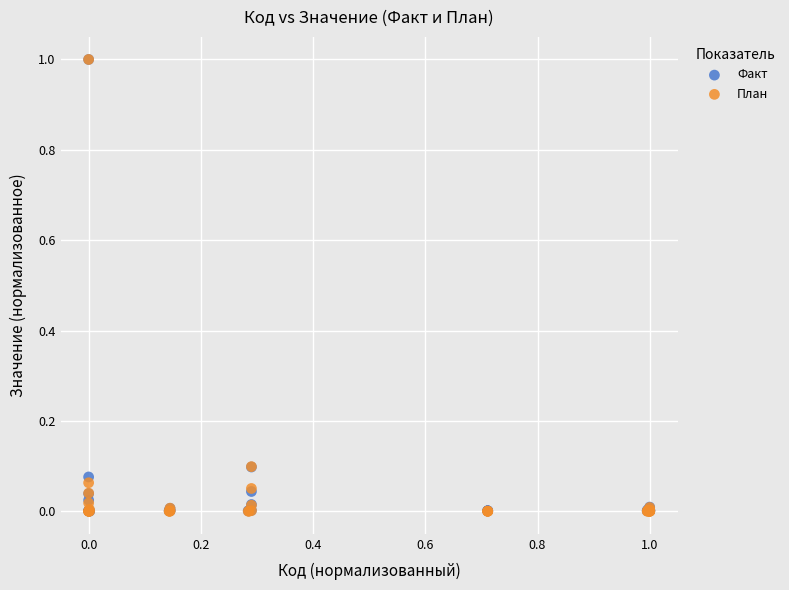

What are all the series names shown in the legend?

Факт, План